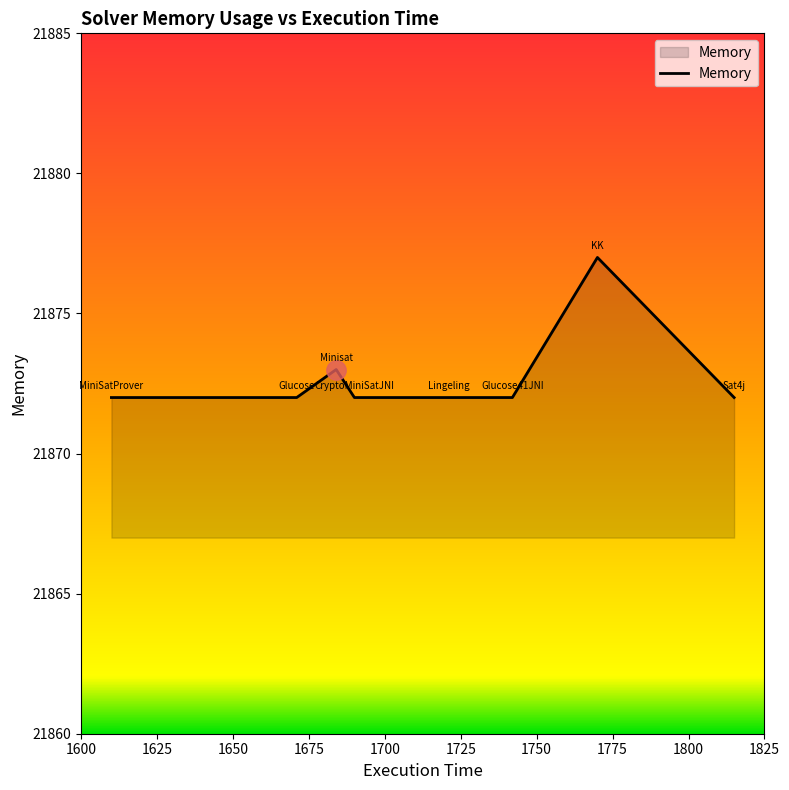

What is the difference between the maximum and minimum values?

5